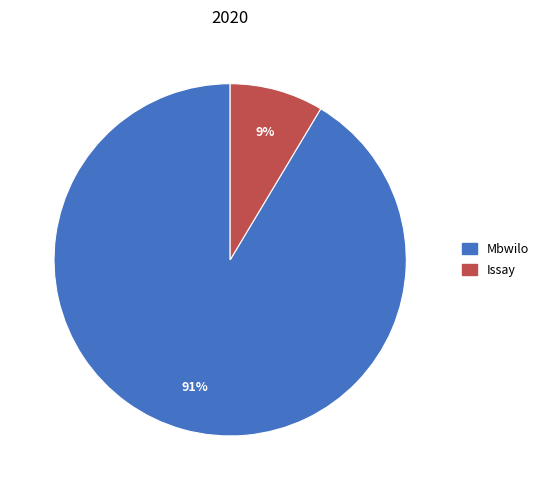

Which category accounts for the majority?

Mbwilo